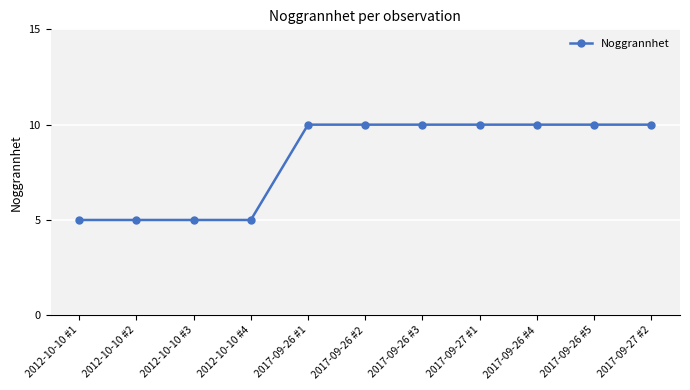

What is the sum of the values at 2017-09-26 #4 and 2017-09-26 #2?

20